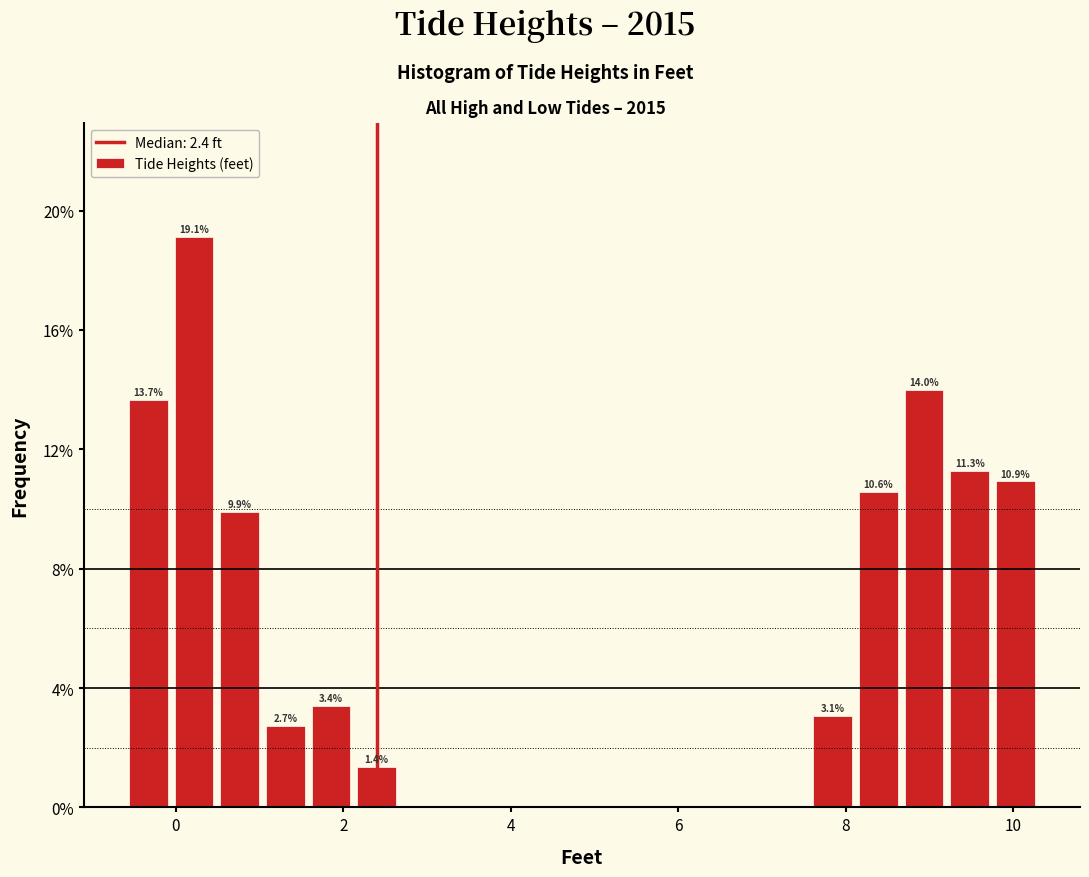

Read against the x-axis, roughly where is the centre of the tallest bar?

0.2